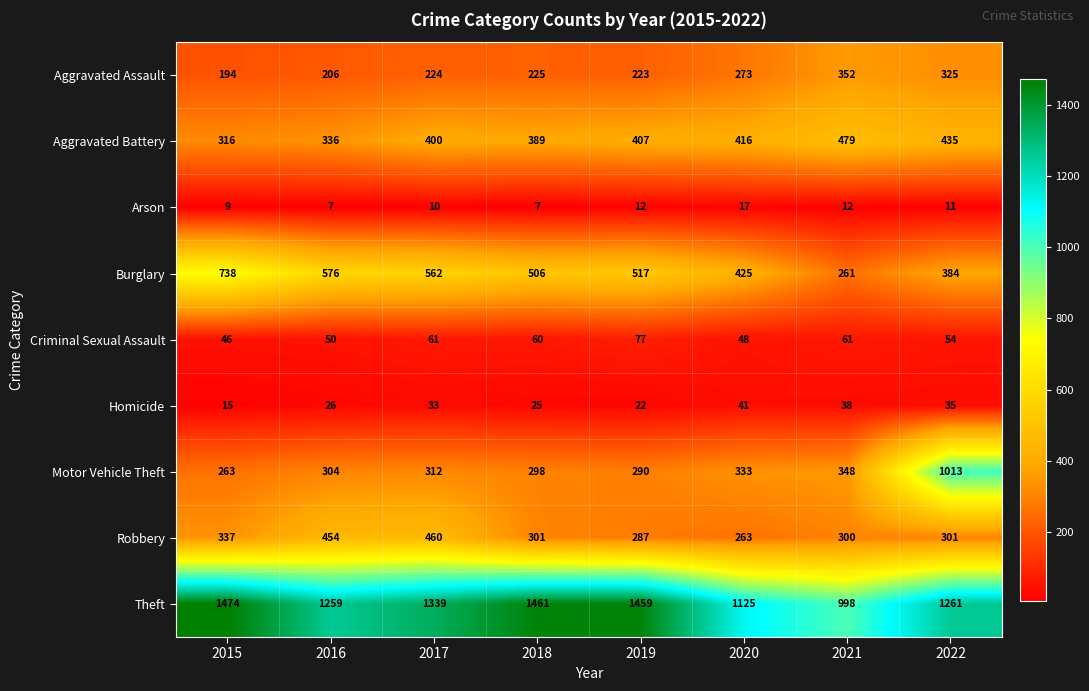

What is the sum of all Theft values?

10376